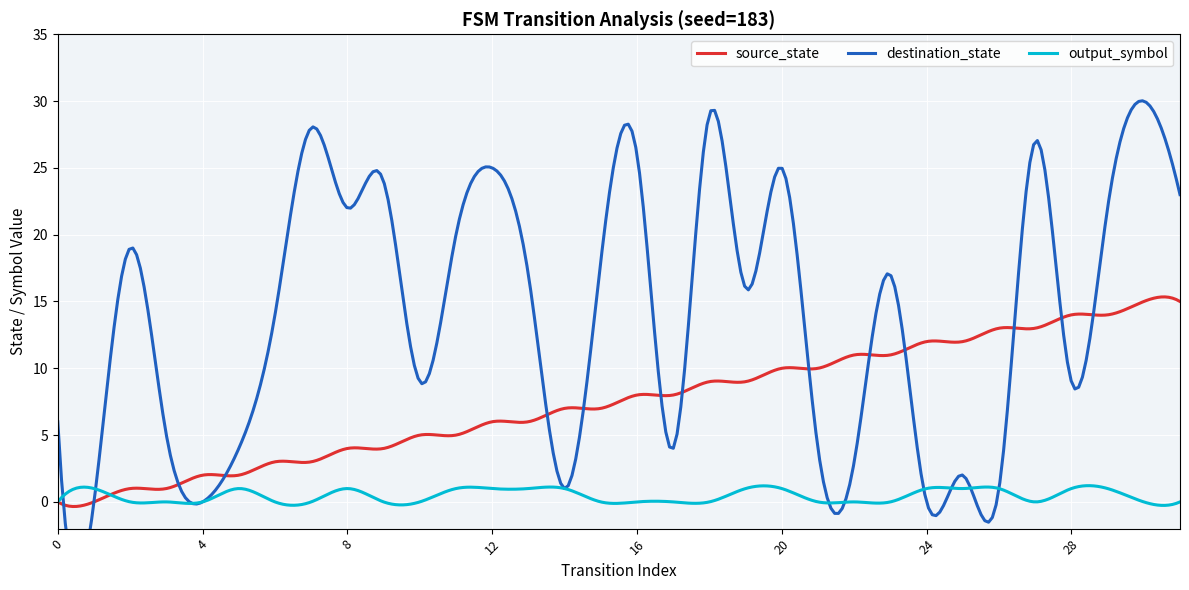

Between which two adjacent categories do output_symbol and destination_state first intersect?

0 and 1